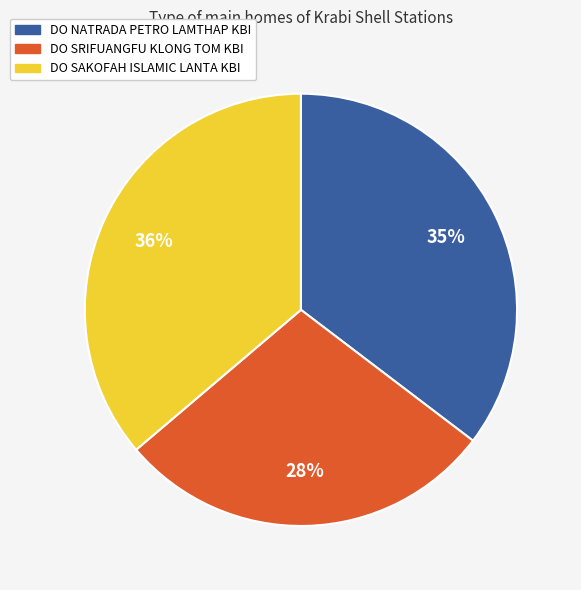

To the nearest percent, what is the difference between the DO SRIFUANGFU KLONG TOM KBI and DO SAKOFAH ISLAMIC LANTA KBI slice percentages?

8%